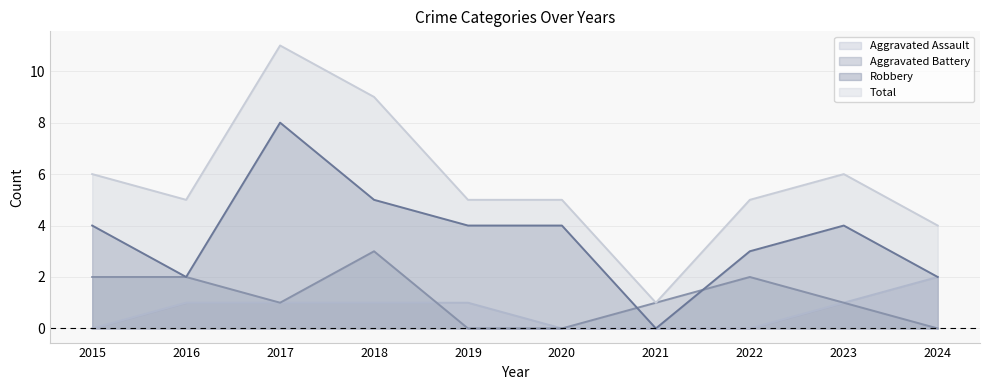

True or false: Aggravated Assault and Robbery intersect in this chart.

False